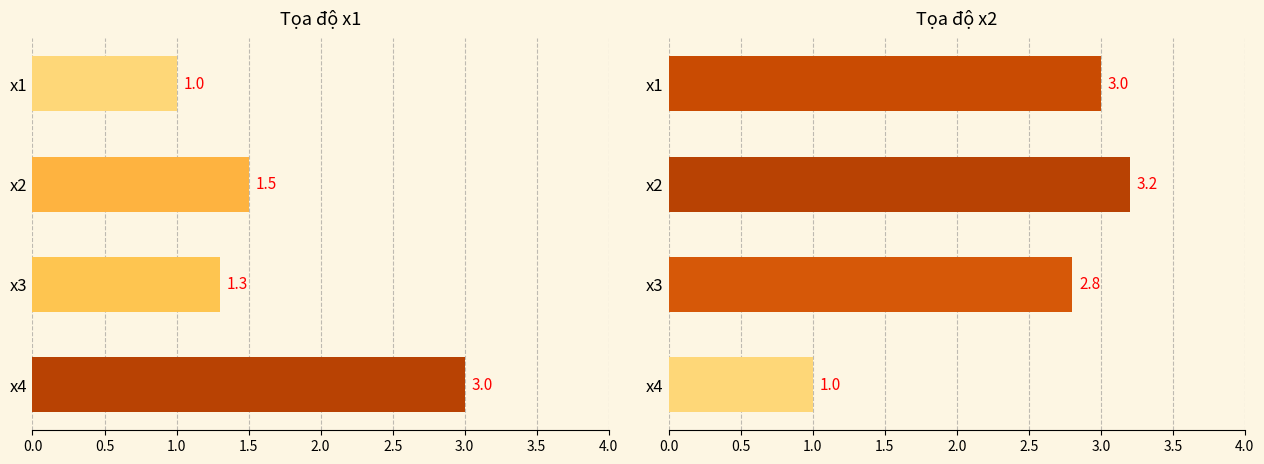

Rank the series by their average value, from highest to lowest.

Tọa độ x2, Tọa độ x1